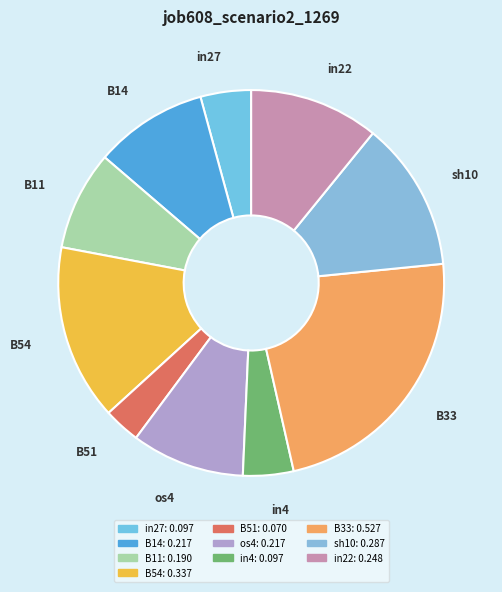

Is there a majority slice in this chart?

No